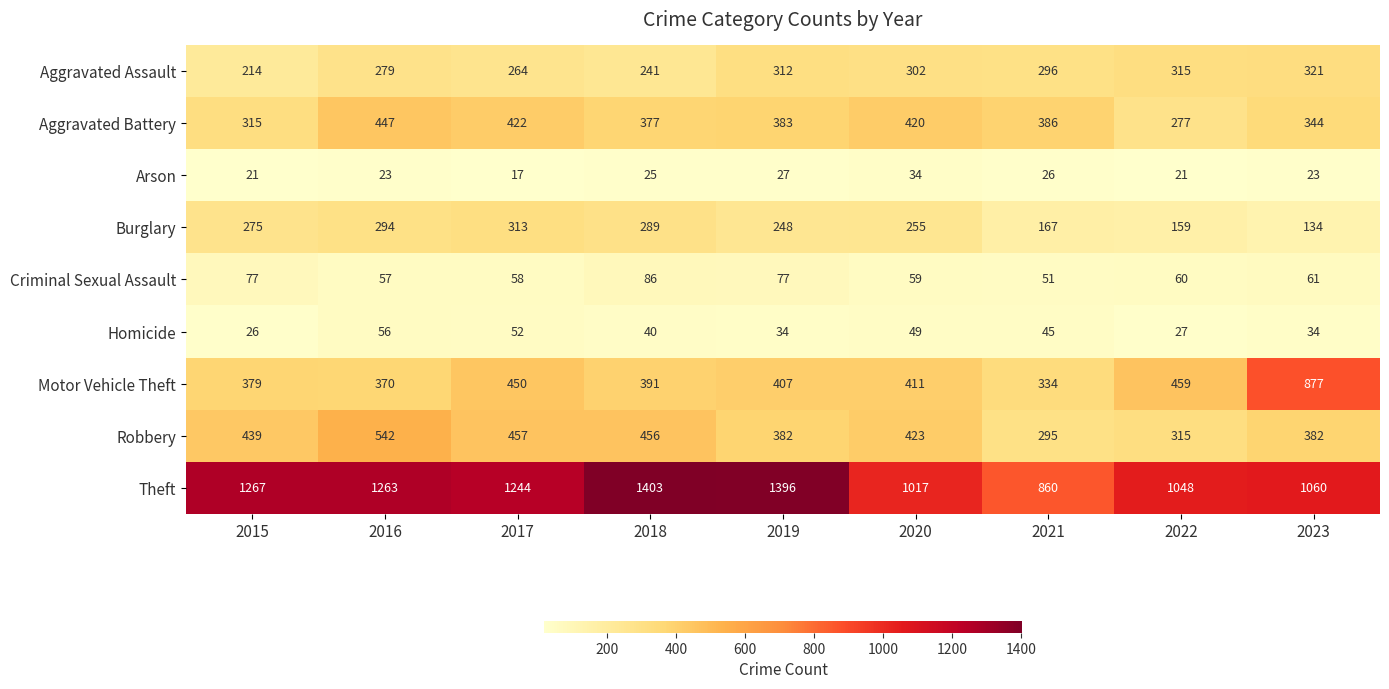

Is it true that Robbery equals 423 at 2020?

True